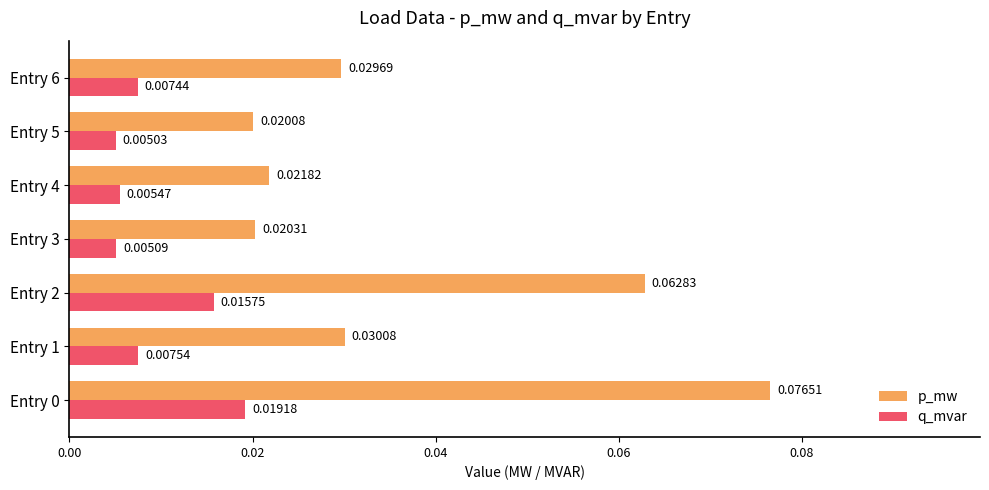

Is the value of p_mw at Entry 1 greater than the value of q_mvar at Entry 2?

Yes